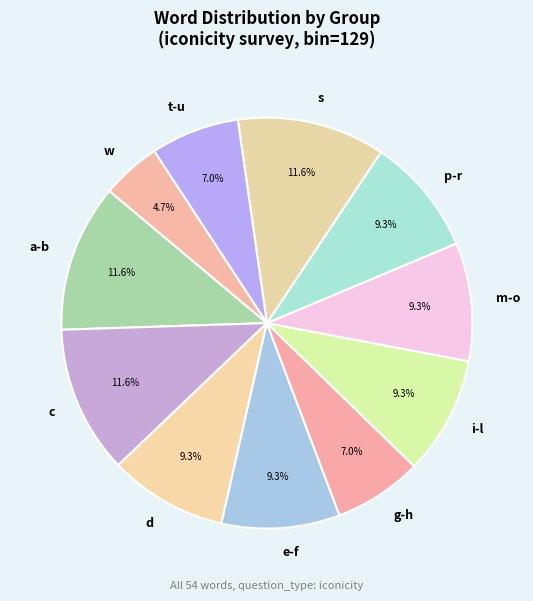

Is the sum of t-u and a-b greater than half?

No